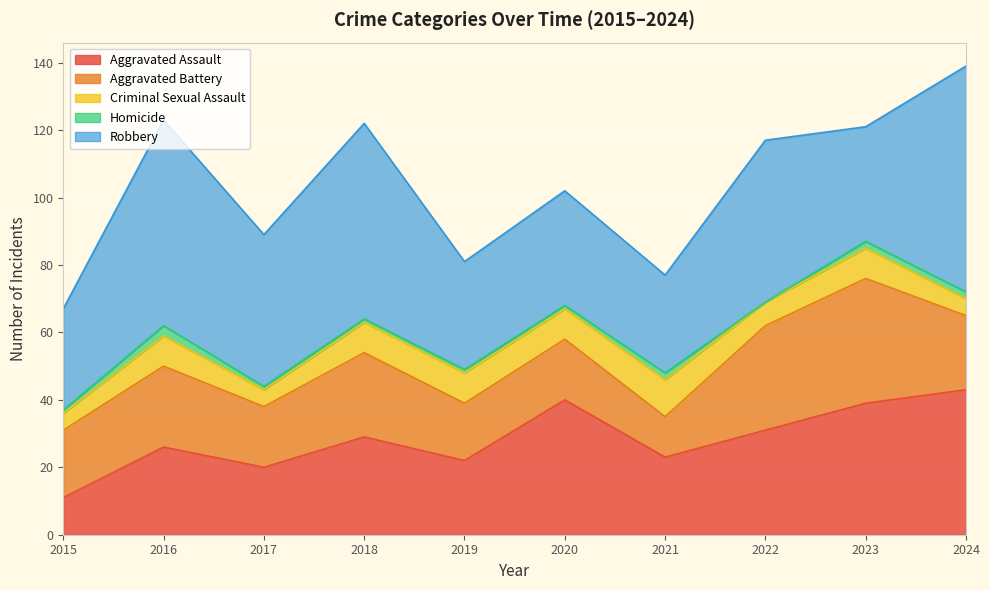

How many positive values does the Homicide series have?

9